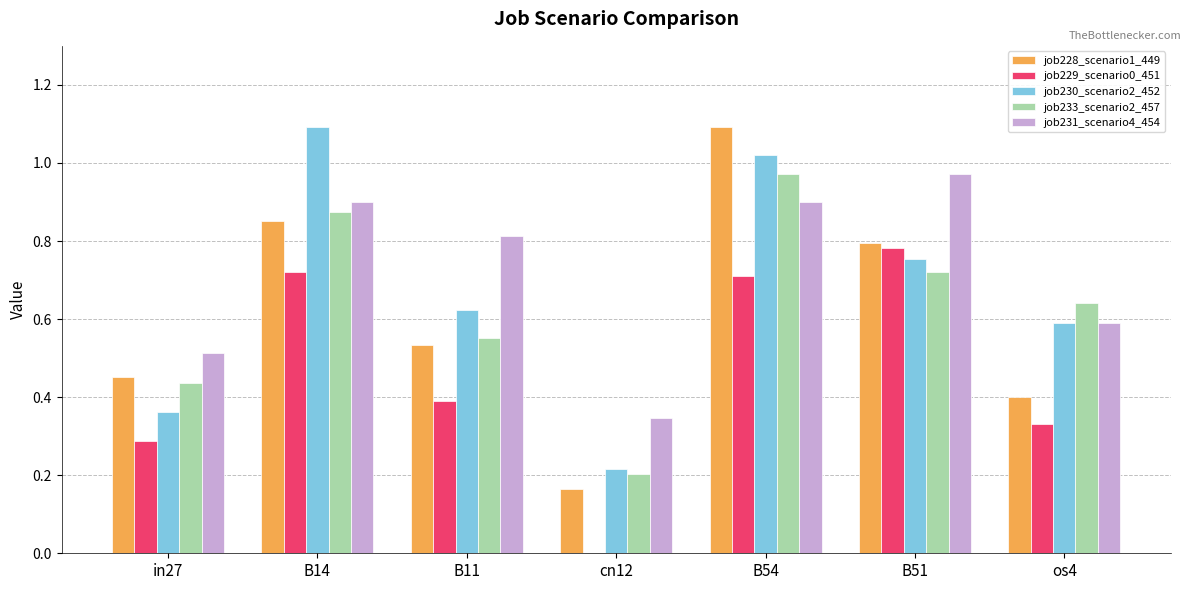

Which series has the widest spread of values?

job228_scenario1_449